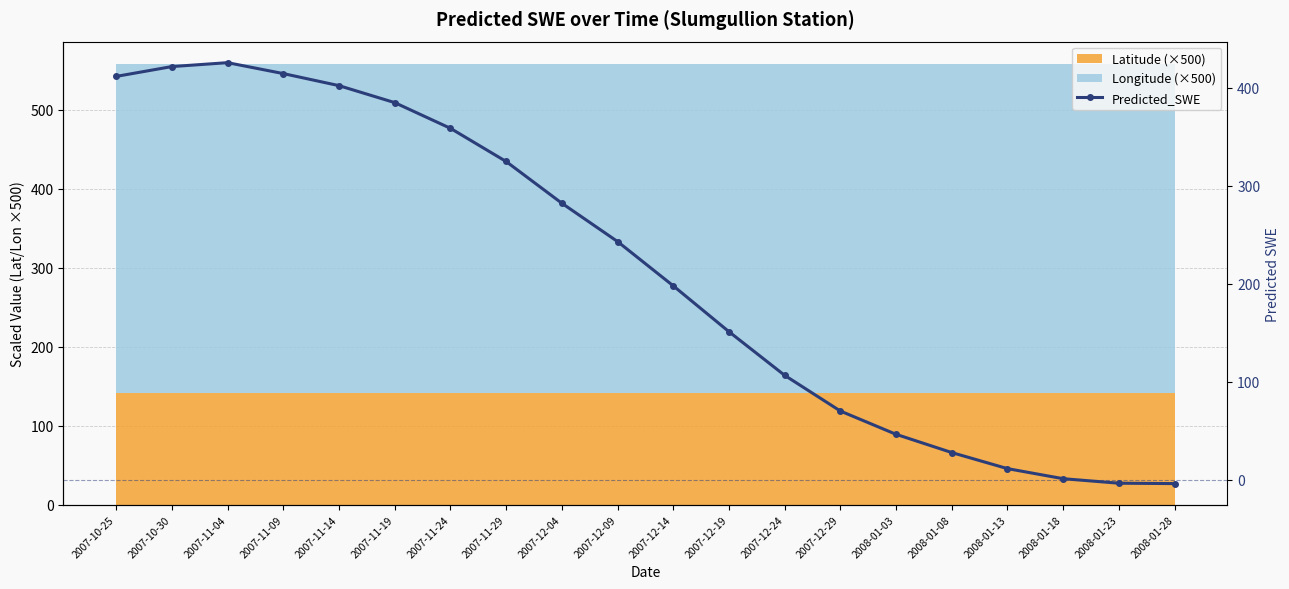

How many data points are less than 242?

10